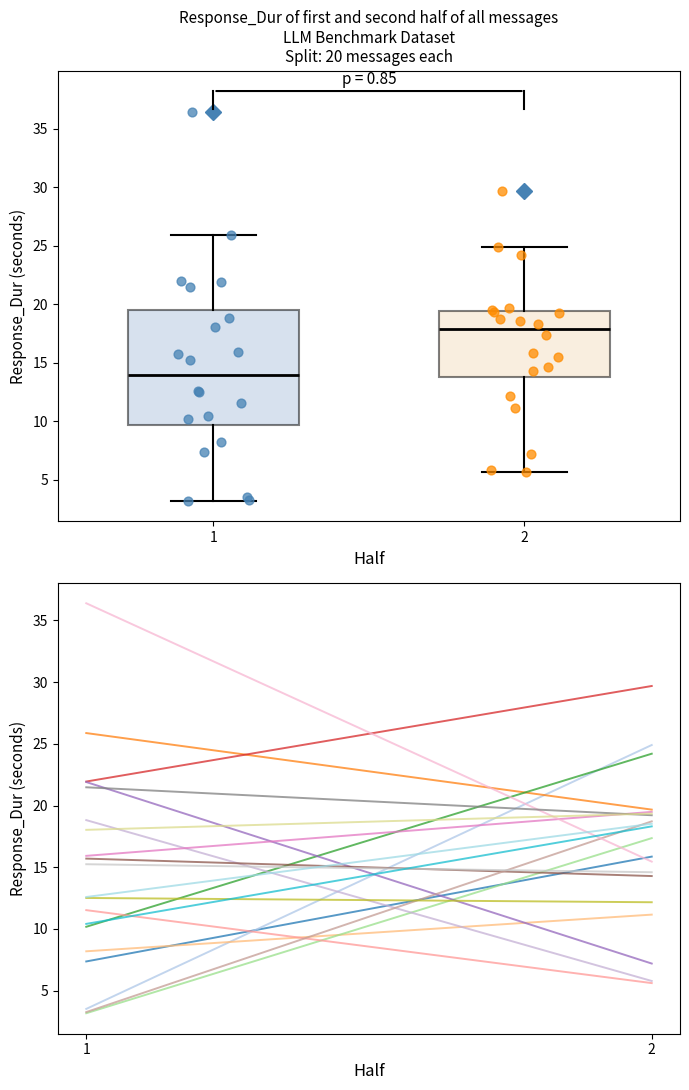

Which box's median line is the highest?

2